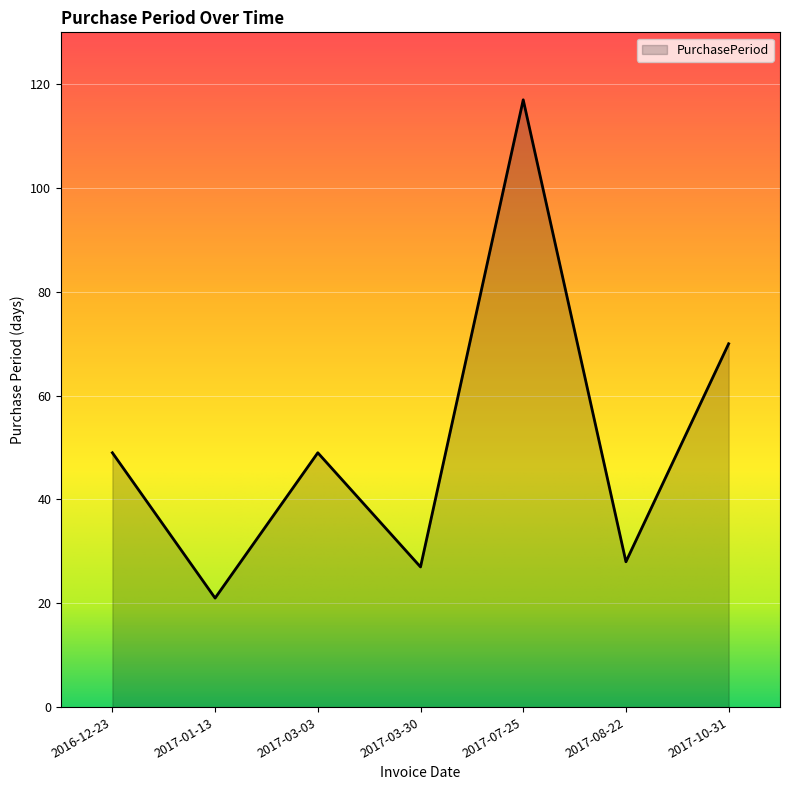

How many categories are shown in the chart?

7